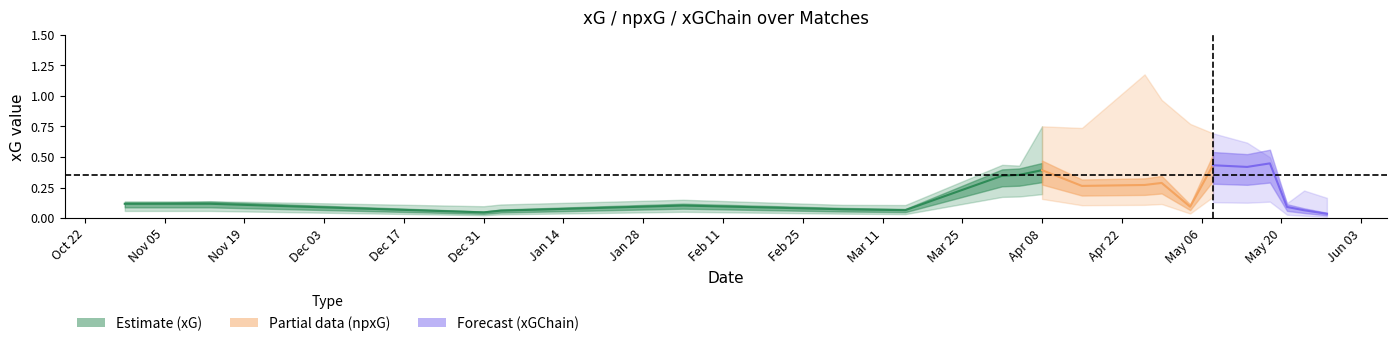

Which series changed the most between 10 and 18?

xGChain